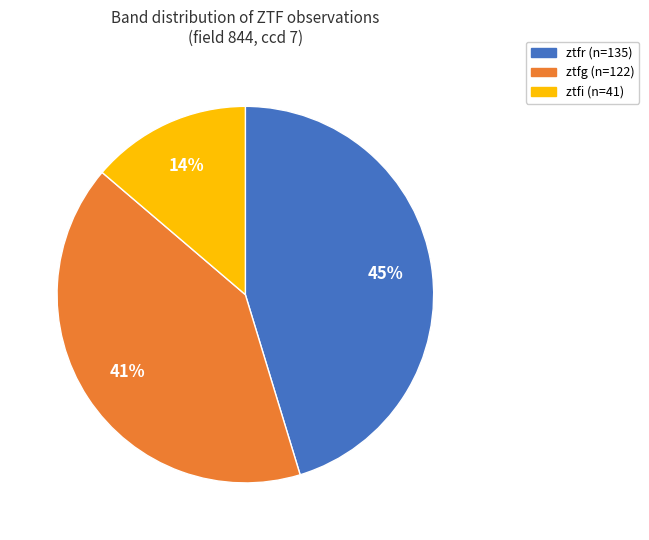

To the nearest percent, what is the average slice percentage?

33%